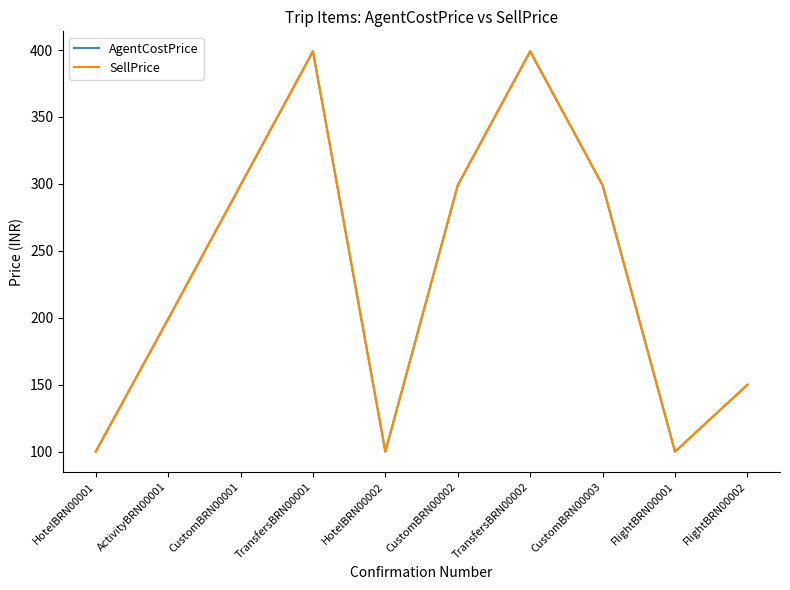

How many lines are shown in the chart?

2